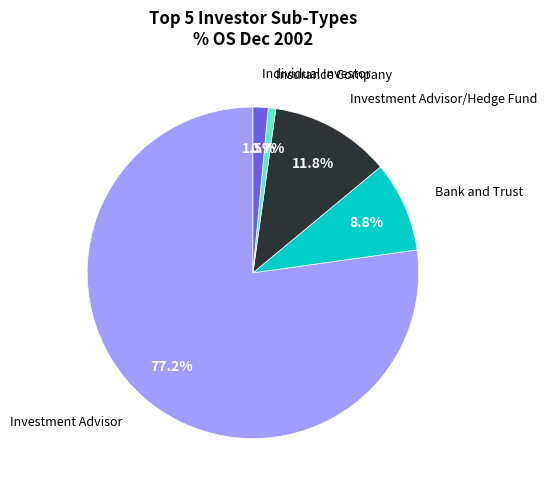

Is it true that Investment Advisor/Hedge Fund is 12% of the pie?

True